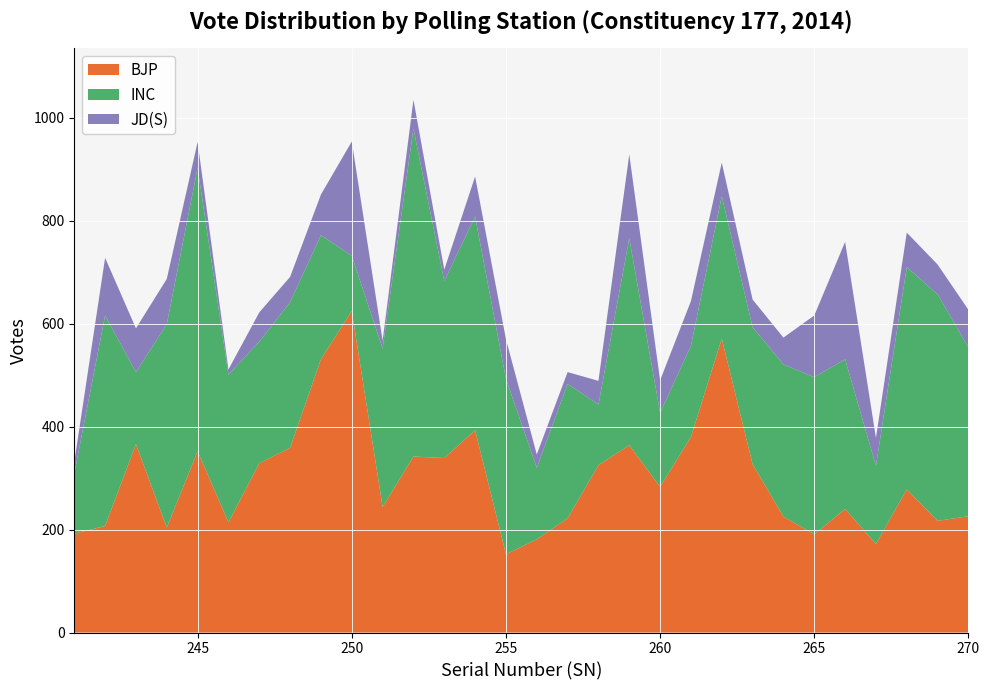

Reading right to left, extract all data points from this chart.

BJP: 226	217	278	172	240	191	225	327	571	380	283	364	325	222	181	152	393	339	342	244	625	531	359	329	214	352	204	366	207	192
INC: 328	440	432	152	291	305	296	266	277	177	144	402	118	261	139	341	415	344	637	308	107	241	283	236	287	551	395	140	409	117
JD(S): 73	58	67	54	228	120	52	54	65	87	63	163	46	23	26	77	78	22	56	15	222	79	49	57	10	50	88	85	112	22
Total: 656	725	813	389	793	638	592	667	946	663	507	965	524	512	361	587	932	729	1051	582	993	898	705	664	522	978	703	624	741	341